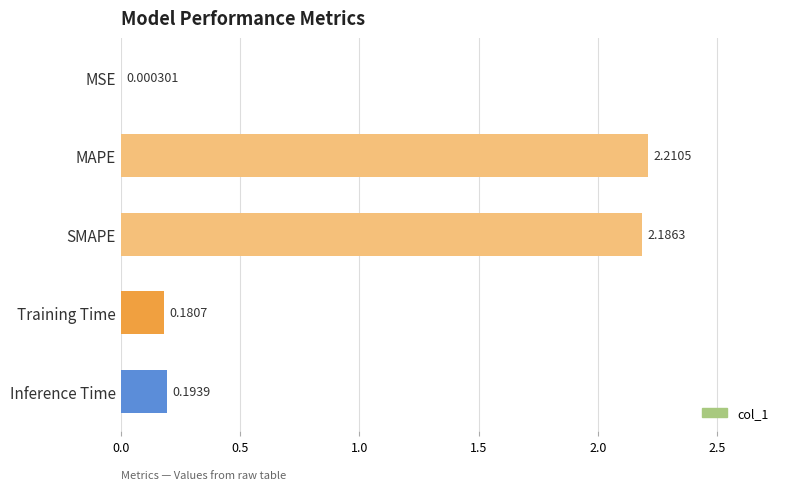

How many categories are shown in the chart?

5